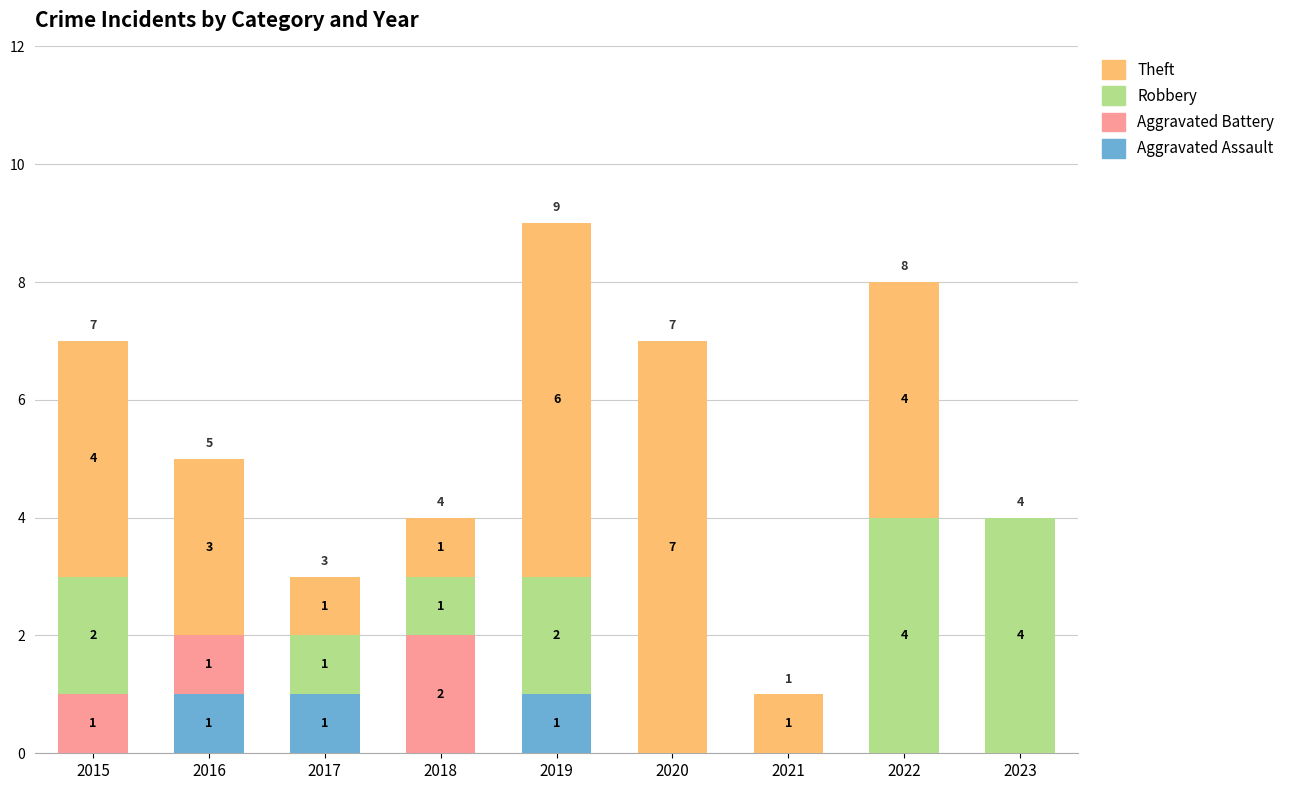

Reading left to right, transcribe the values for Aggravated Assault.

2015=0	2016=1	2017=1	2018=0	2019=1	2020=0	2021=0	2022=0	2023=0